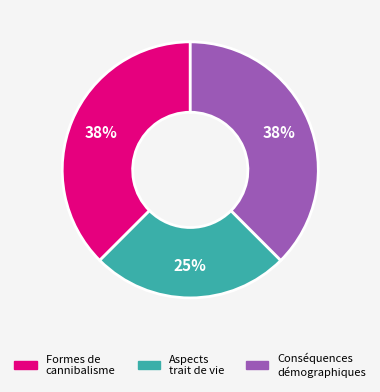

Is there any slice that represents more than half of the pie?

No